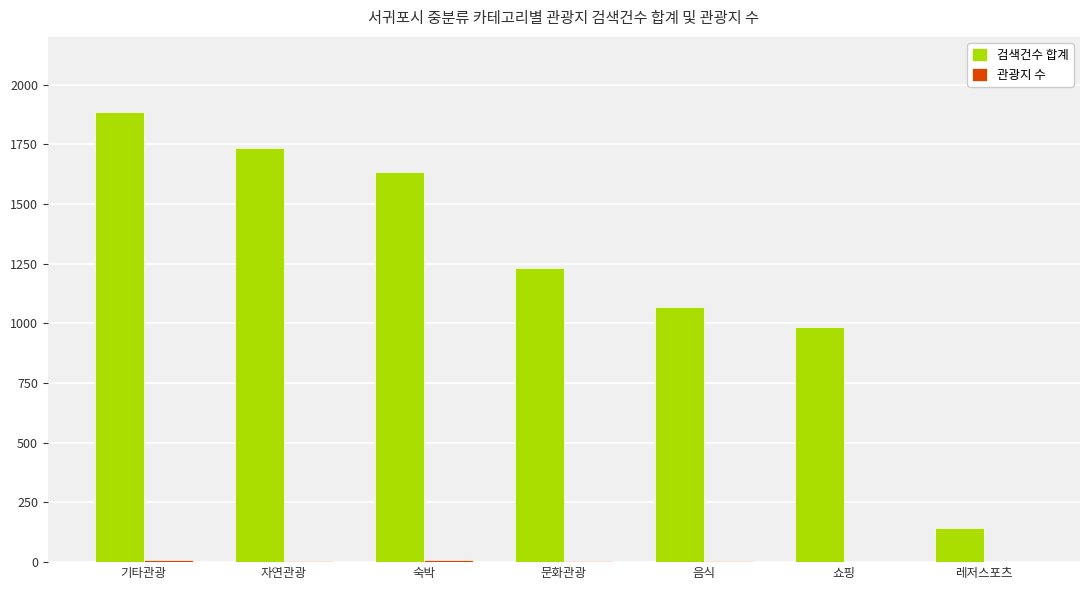

True or false: 검색건수 합계 has a value of 1318 at 쇼핑.

False